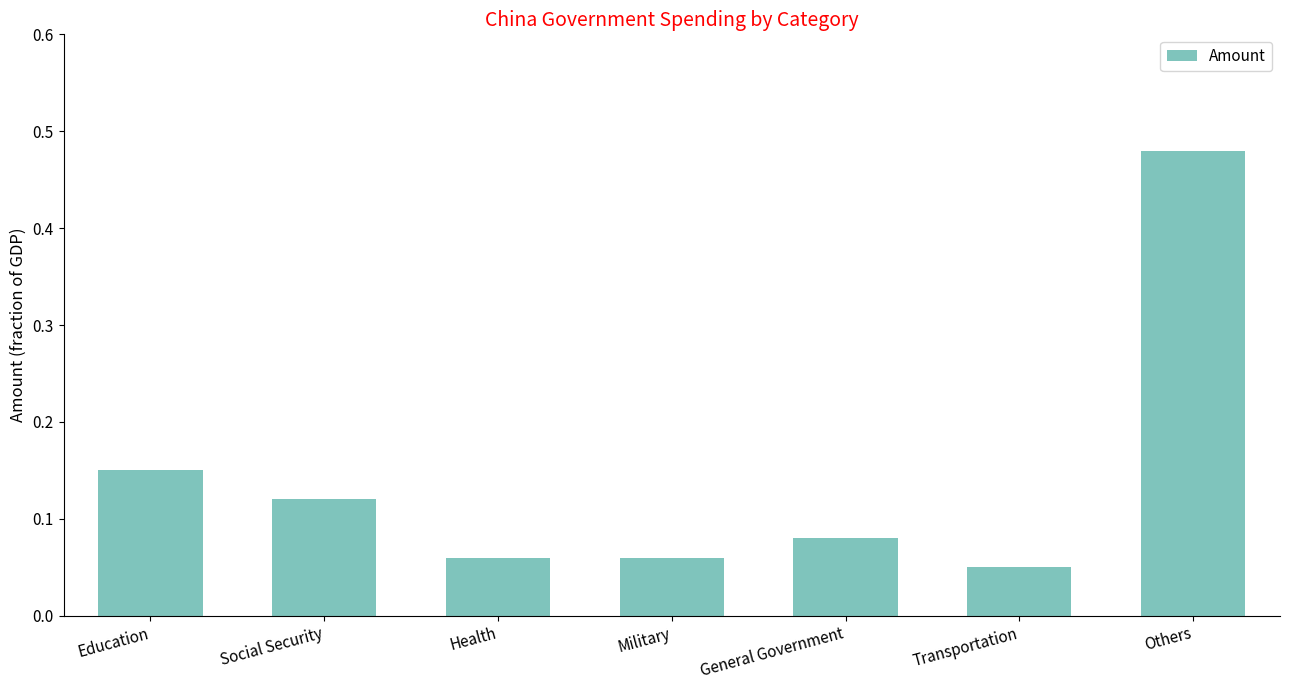

How many bars are there in total?

7